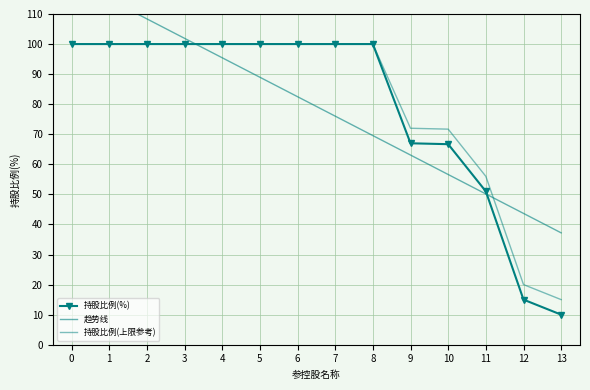

Which series changed the most between 0 and 7?

趋势线